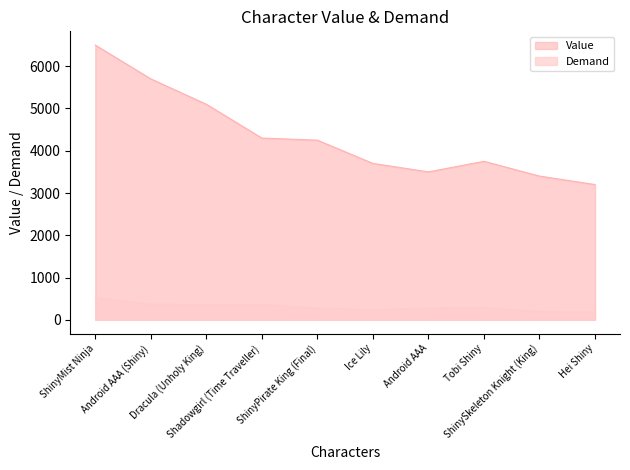

What is the approximate value of Demand at ShinyMist Ninja, to the nearest 5?

530